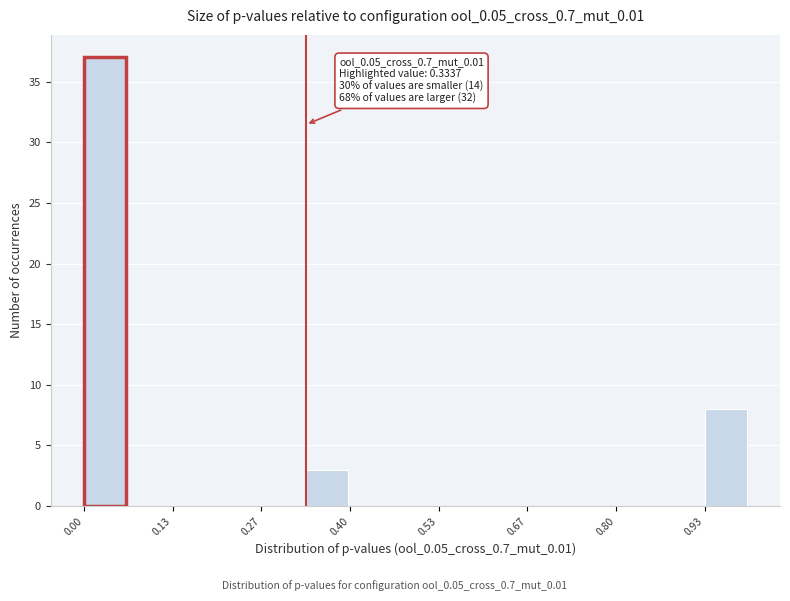

Read against the x-axis, roughly where is the centre of the tallest bar?

0.04